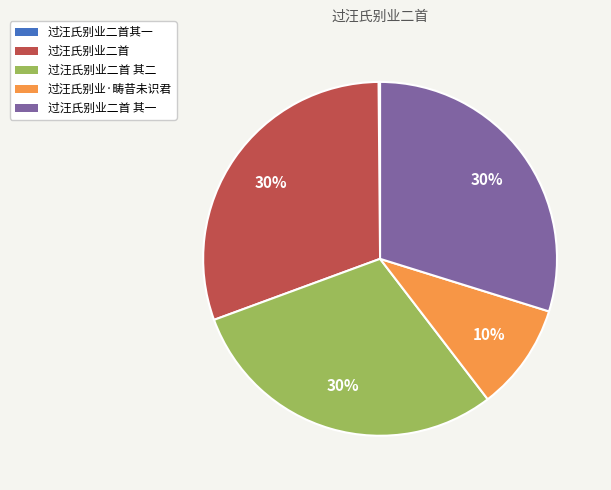

To the nearest percent, what is the average slice percentage?

20%